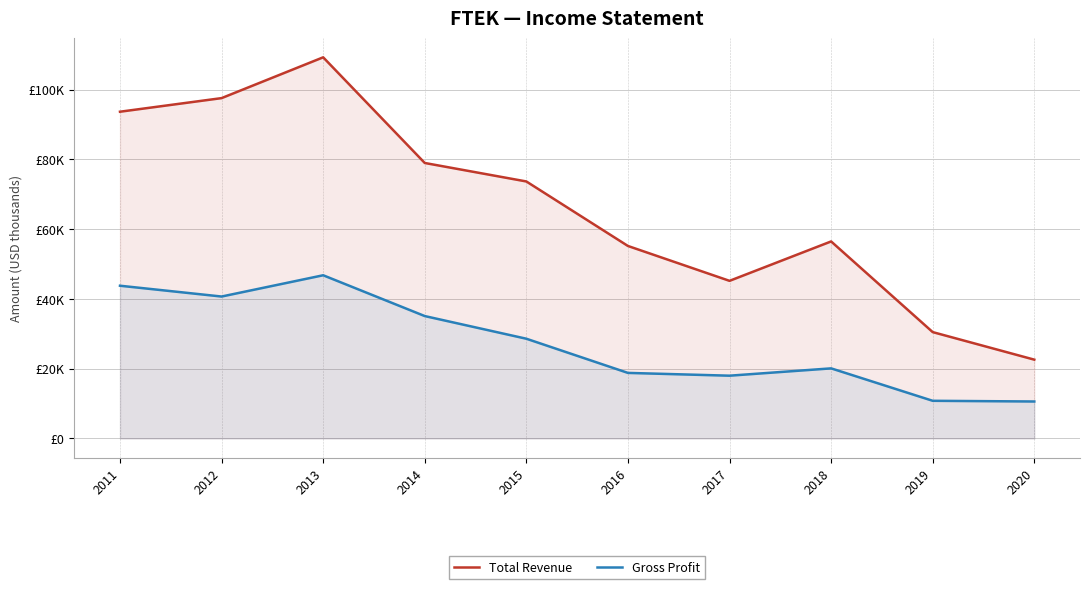

The Gross Profit series shows 18800 at 2016. True or false?

True